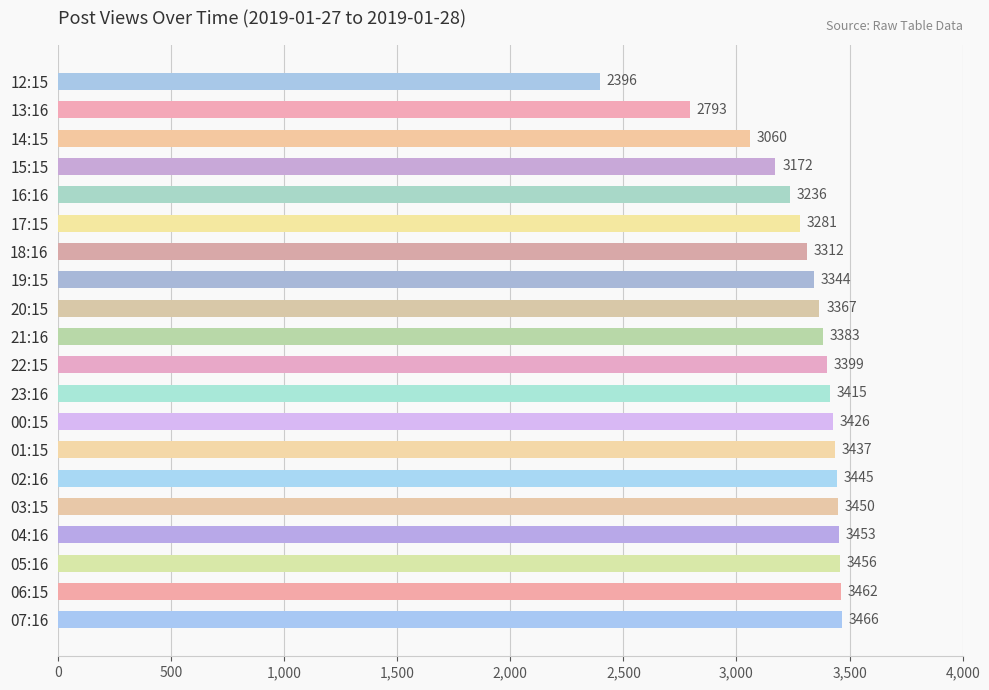

What is the approximate value at 16:16?

3236